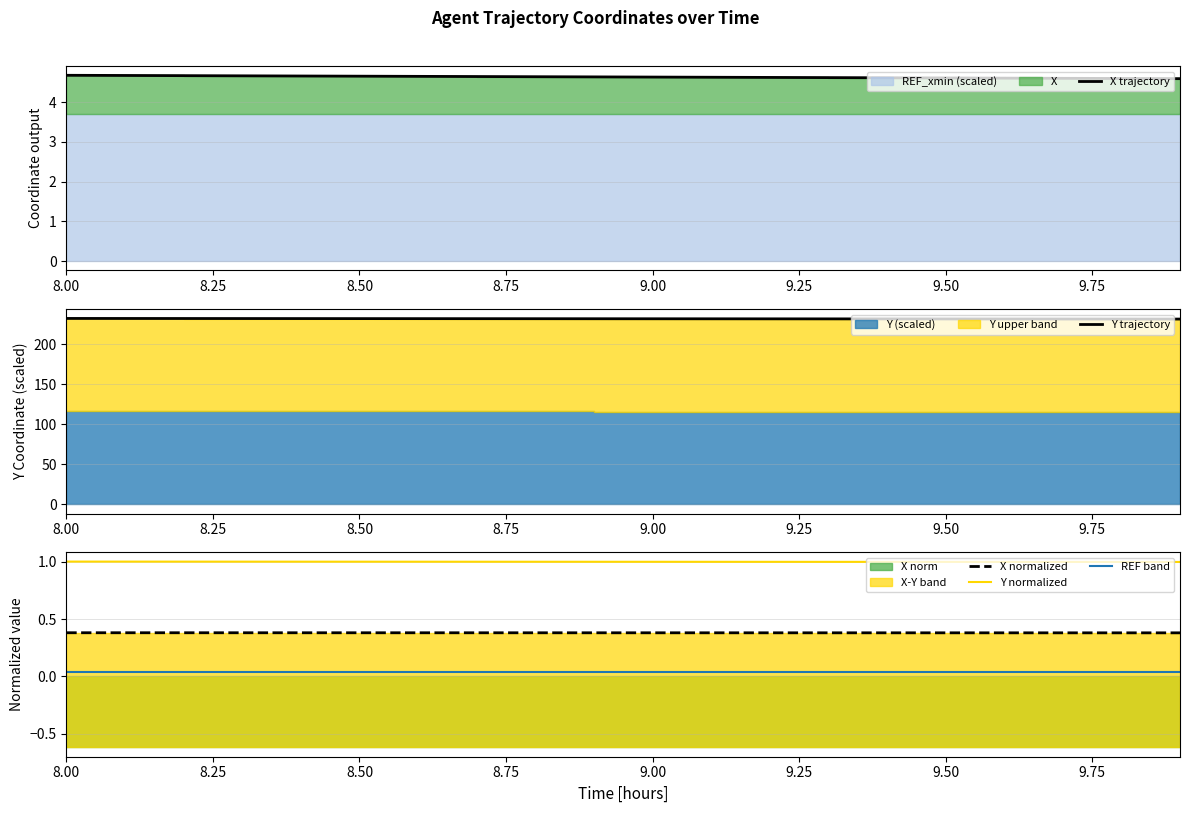

True or false: REF band and Y normalized intersect in this chart.

False